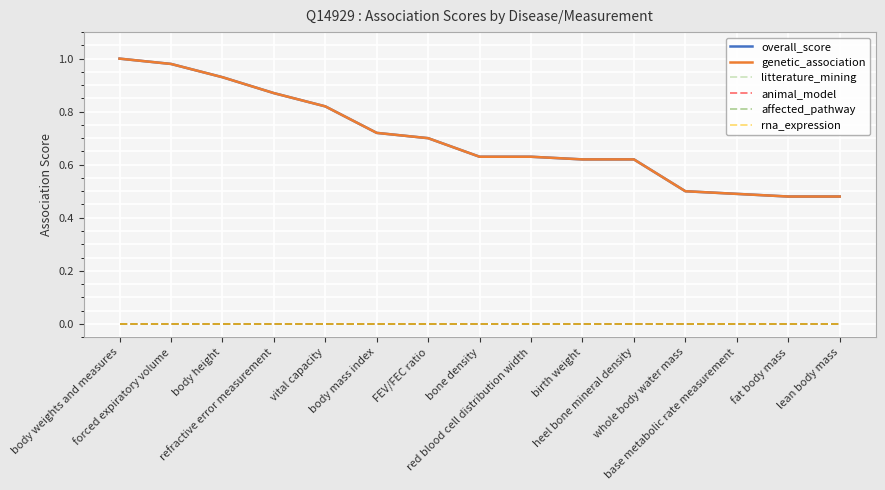

True or false: litterature_mining has more than 1 interior local peaks.

False